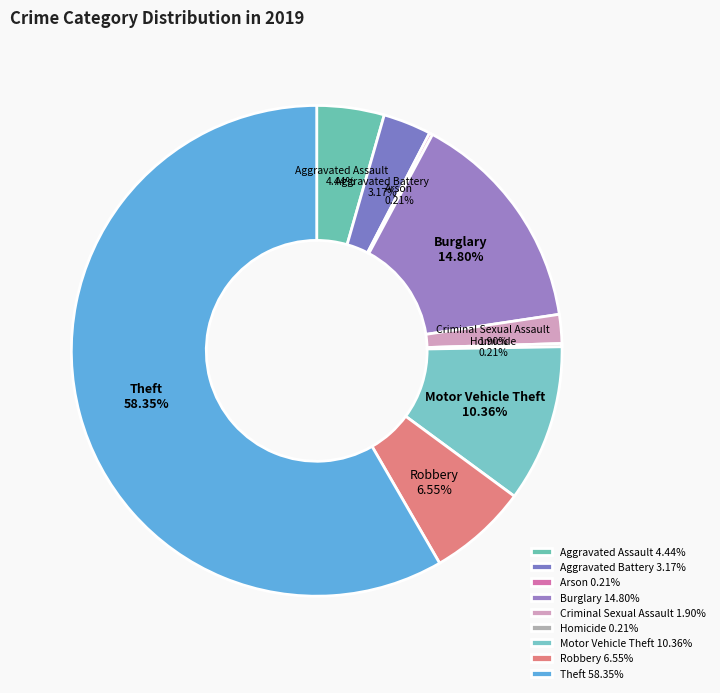

Is the sum of Burglary and Aggravated Battery greater than half?

No